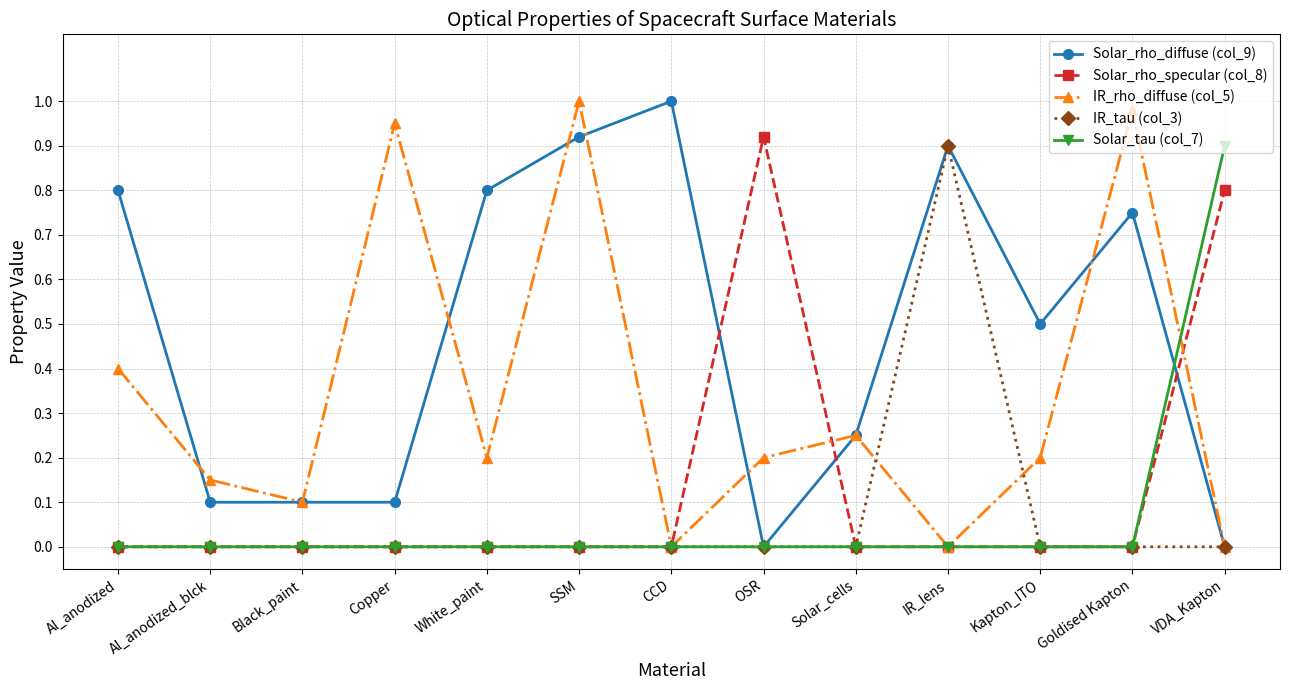

Between Solar_cells and IR_lens, which series saw the biggest shift?

IR_tau (col_3)